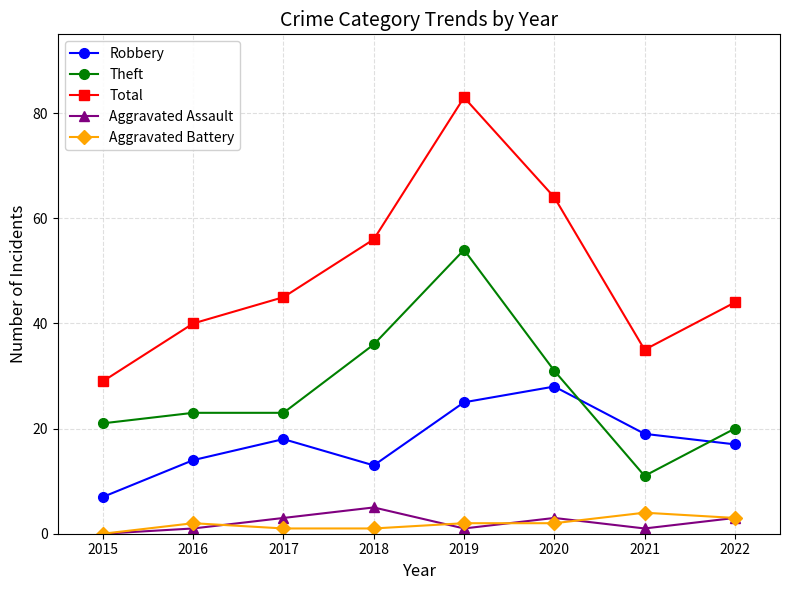

How many categories are shown in the chart?

8